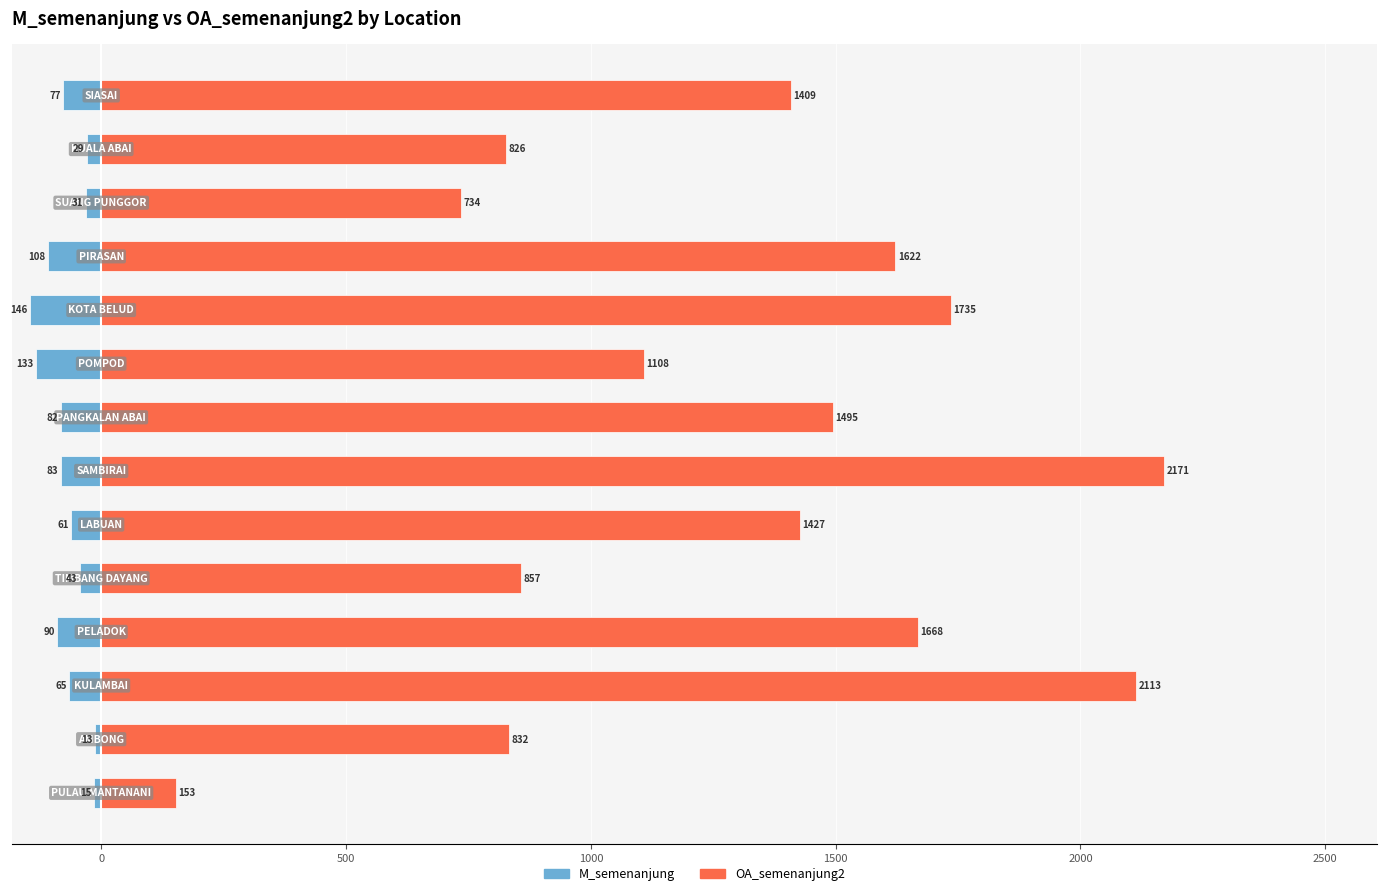

List the series in order of their overall mean, lowest first.

M_semenanjung, OA_semenanjung2